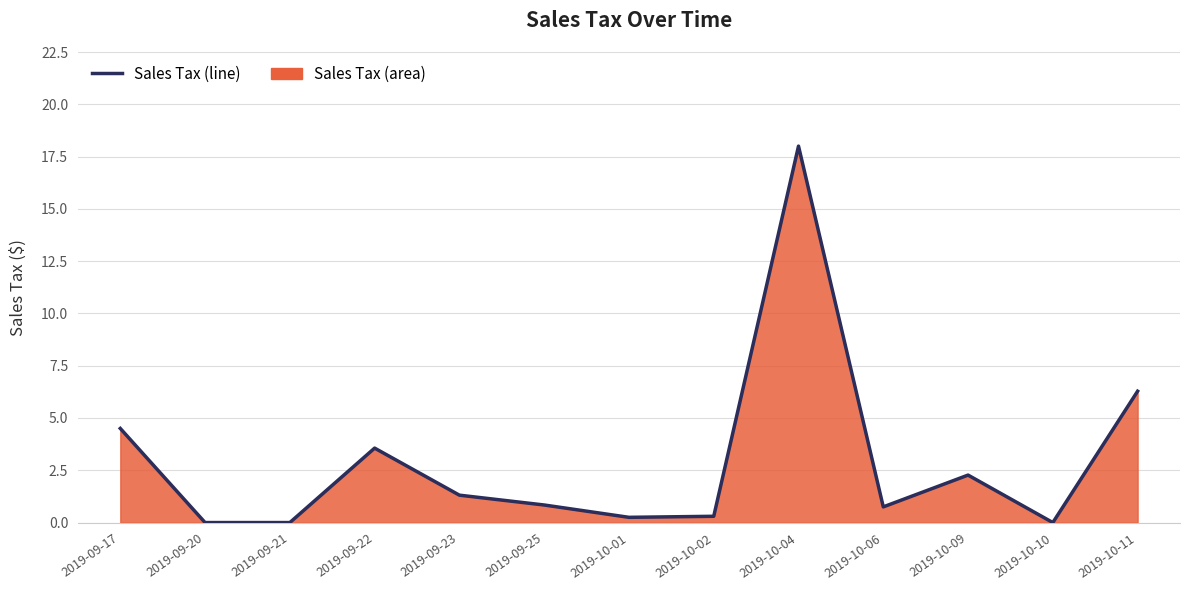

How many points are lower than both their immediate neighbors (excluding endpoints)?

3